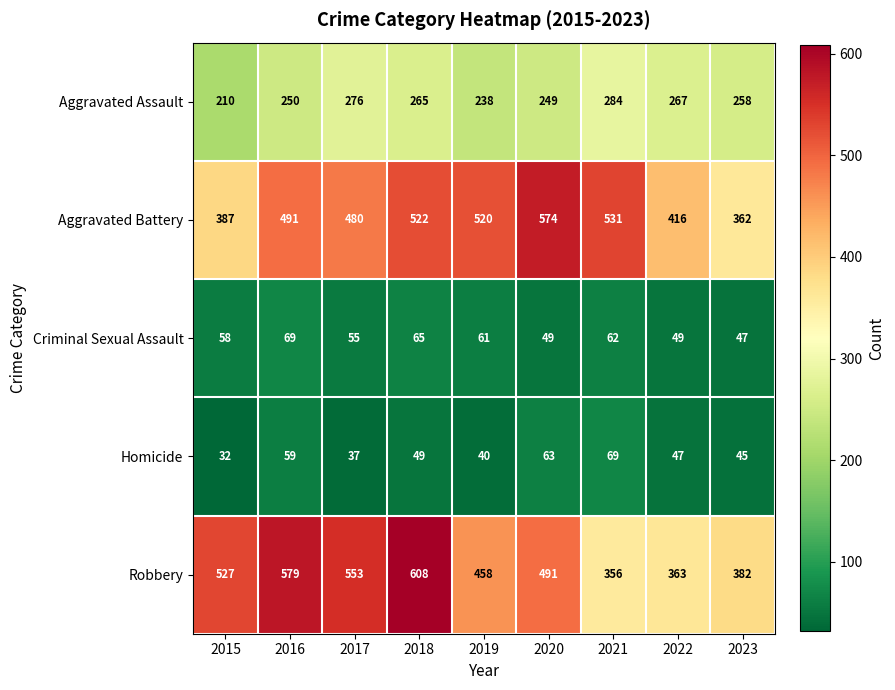

What is the difference between the maximum and minimum values in the Aggravated Battery series?

212